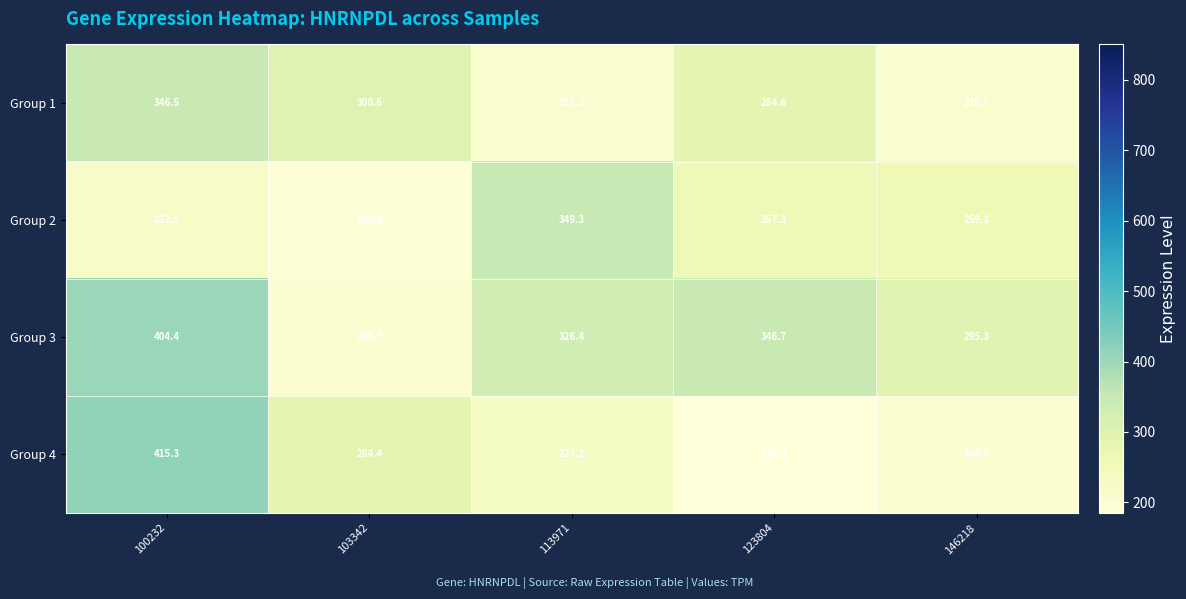

How many data points in Group 1 are less than 284?

2